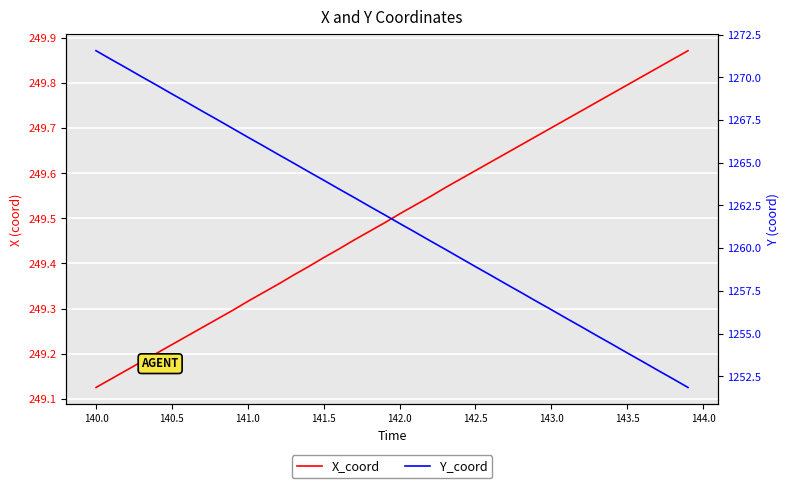

How many lines are shown in the chart?

2